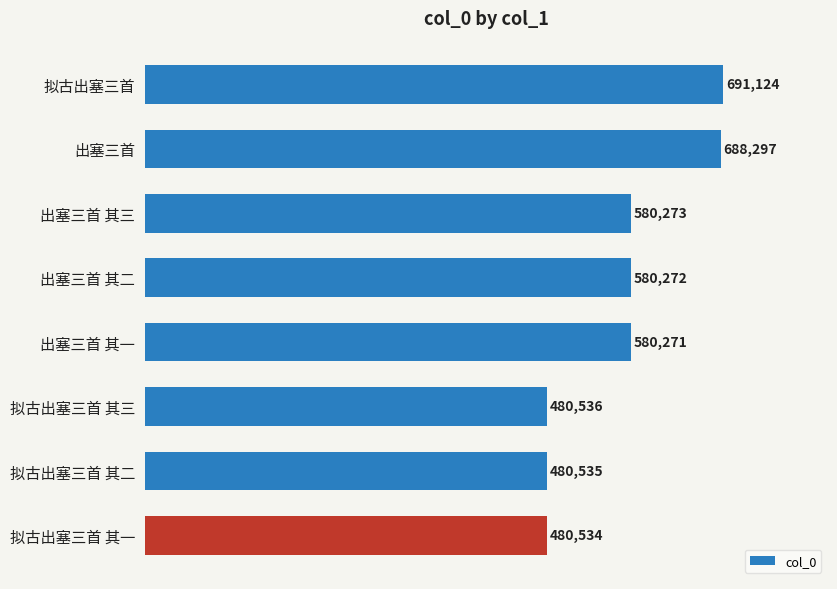

What is the ratio of the value at 出塞三首 其二 to the value at 出塞三首 其三?

1.0